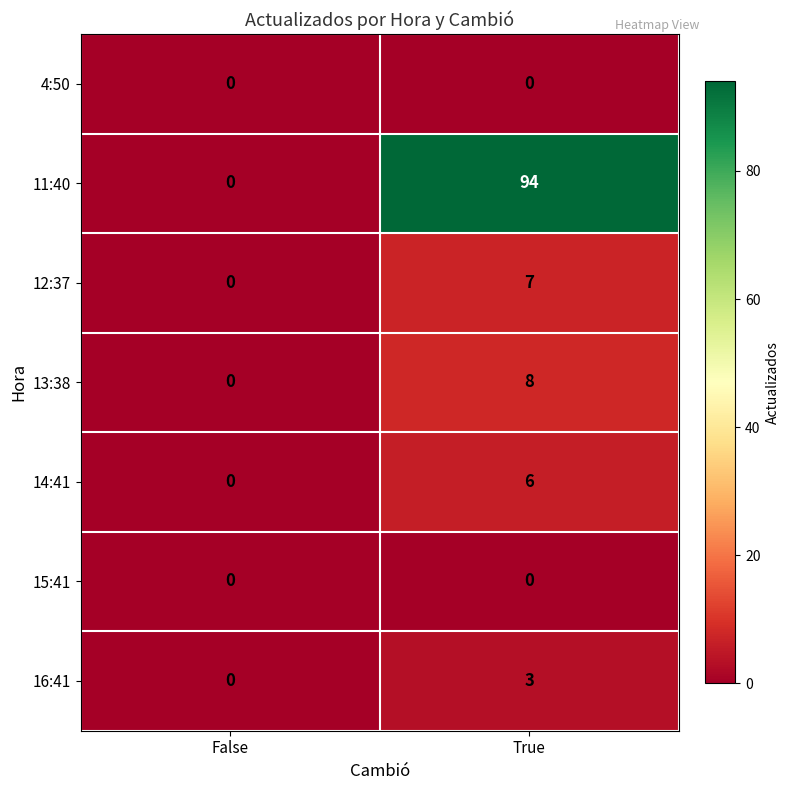

Is it true that 14:41 equals 3 at False?

False